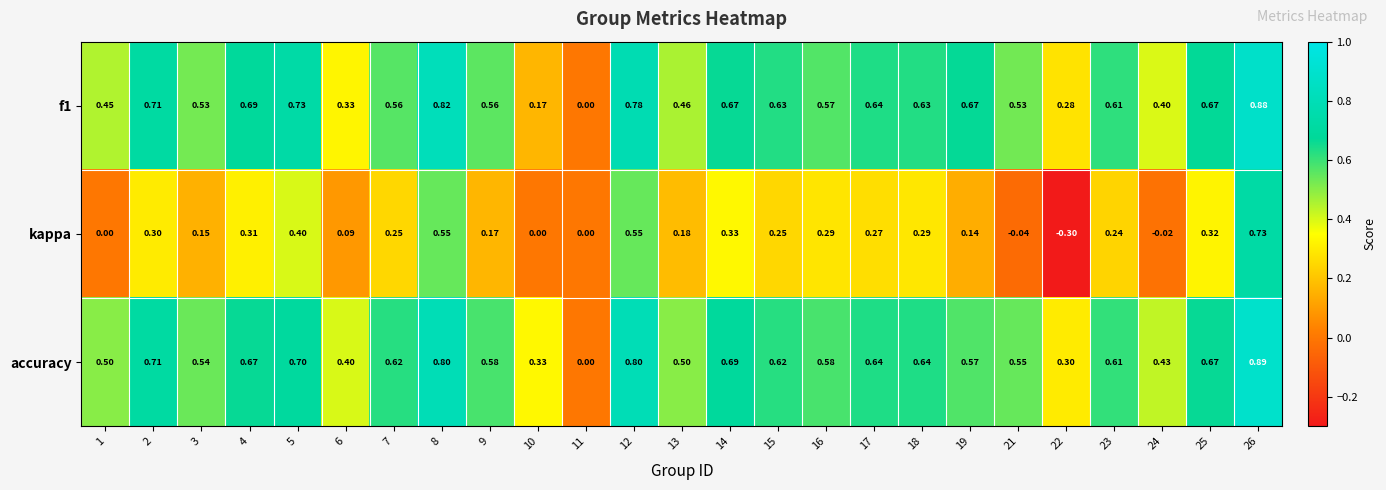

Which series has the widest spread of values?

kappa